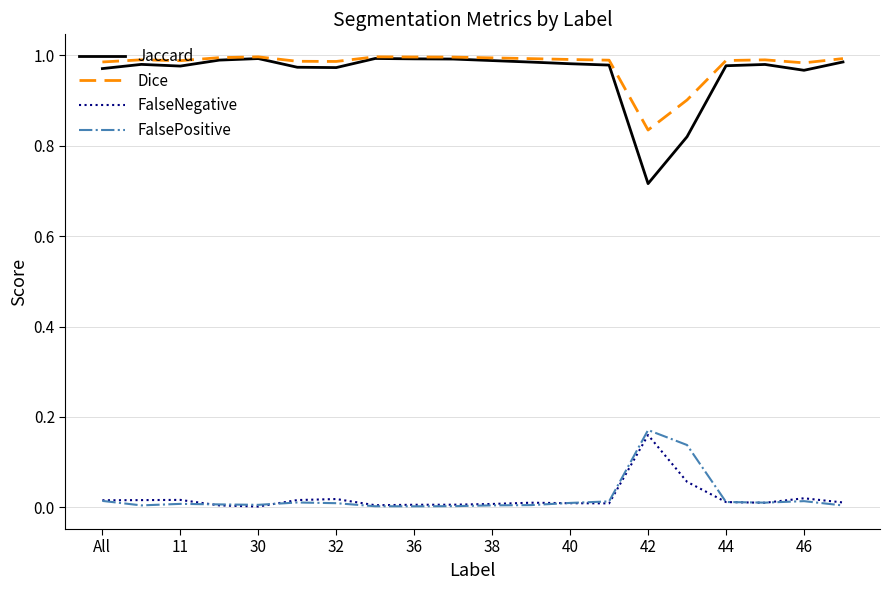

True or false: FalsePositive and Dice intersect in this chart.

False